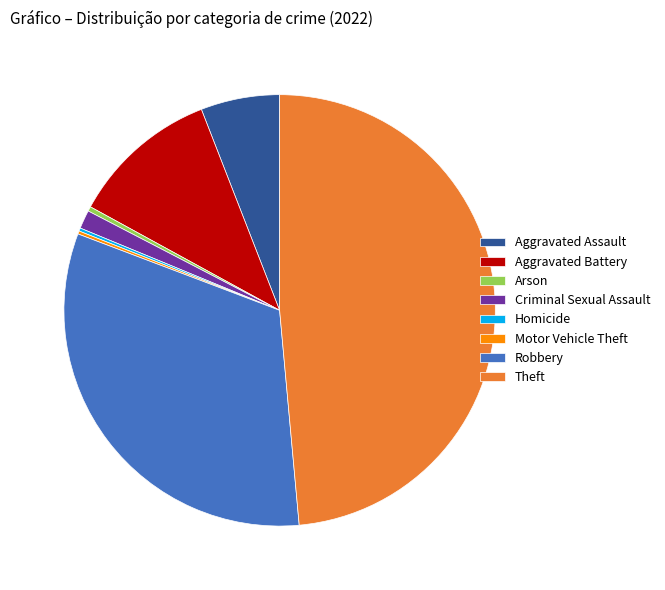

Is there a majority slice in this chart?

No